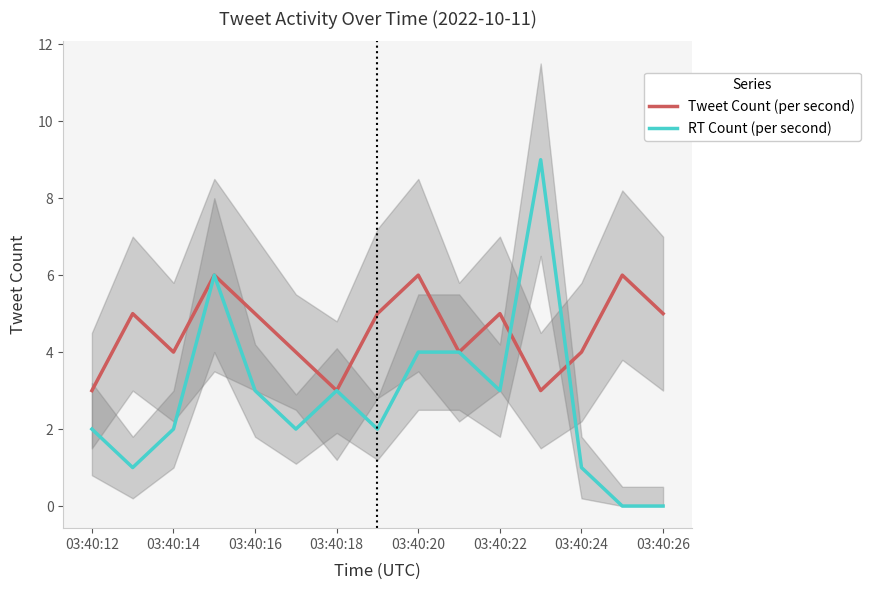

What is the average value of the RT Count (per second) series?

3